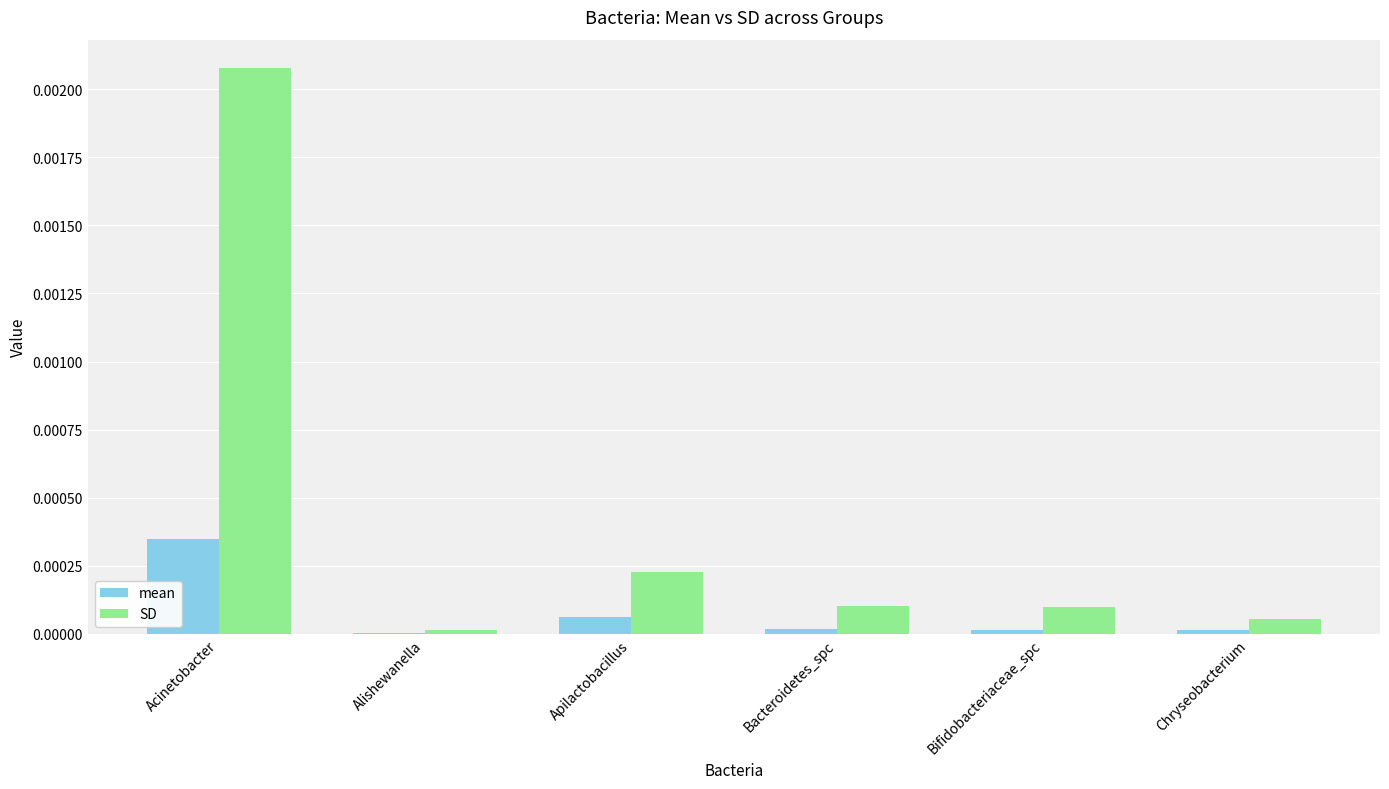

Where is SD nearest to the value 0?

Alishewanella